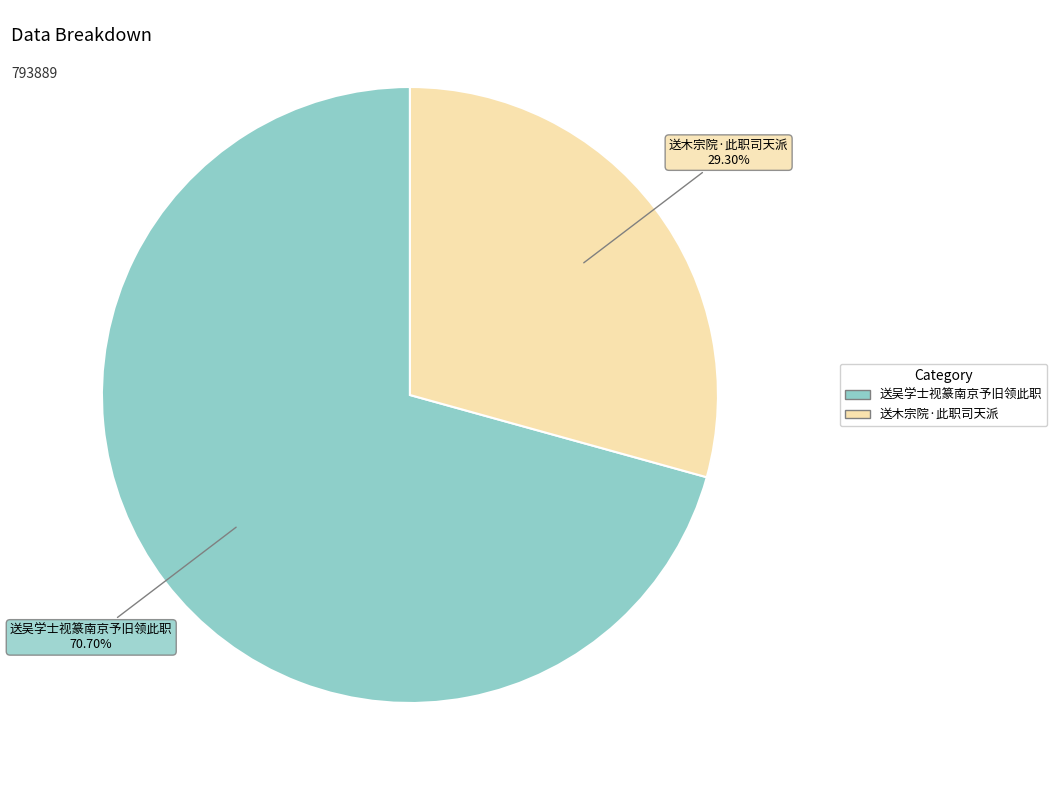

Approximately how many times larger is the value at 送木宗院·此职司天派 compared to 送吴学士视篆南京予旧领此职?

0.4